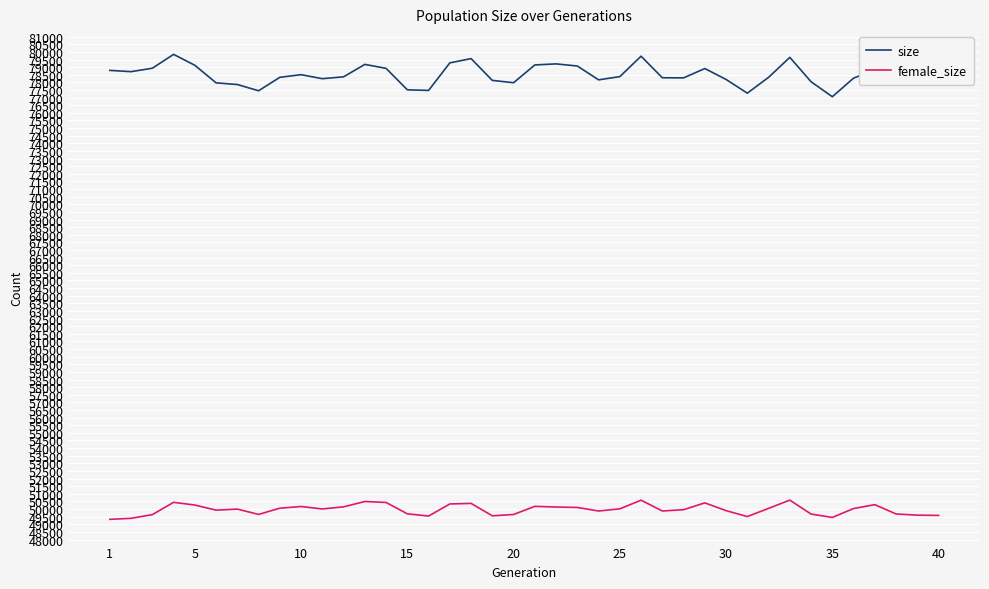

What is the smallest value displayed?

49324